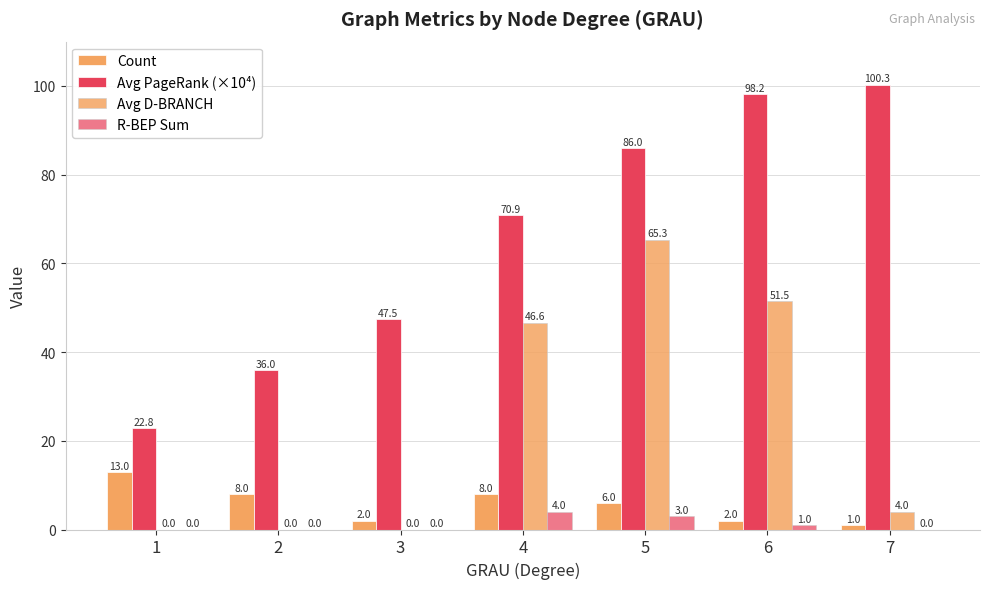

Count the number of data series in this chart.

4